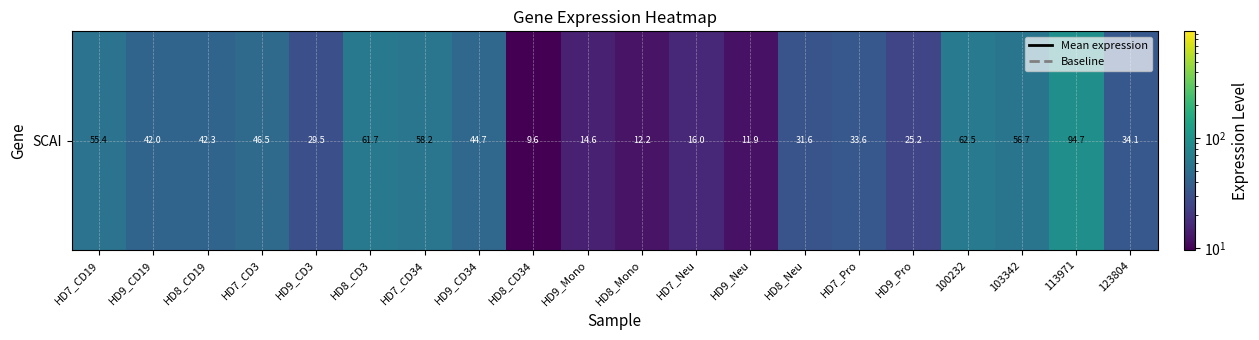

The chart shows a value of 38.0 at HD9_Pro. True or false?

False